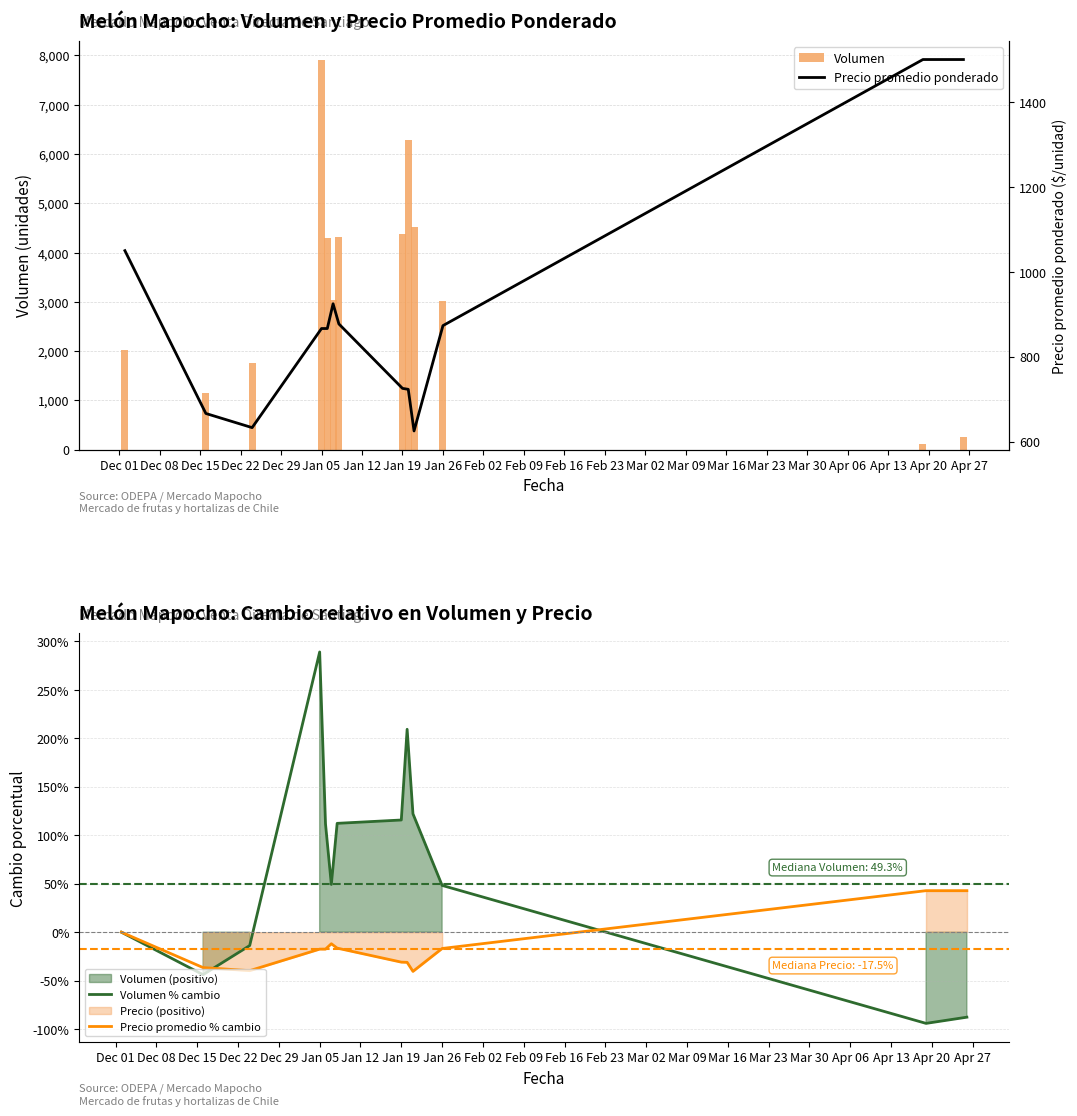

What is the difference between the second highest and second lowest values in the Volumen % cambio series?

297.0